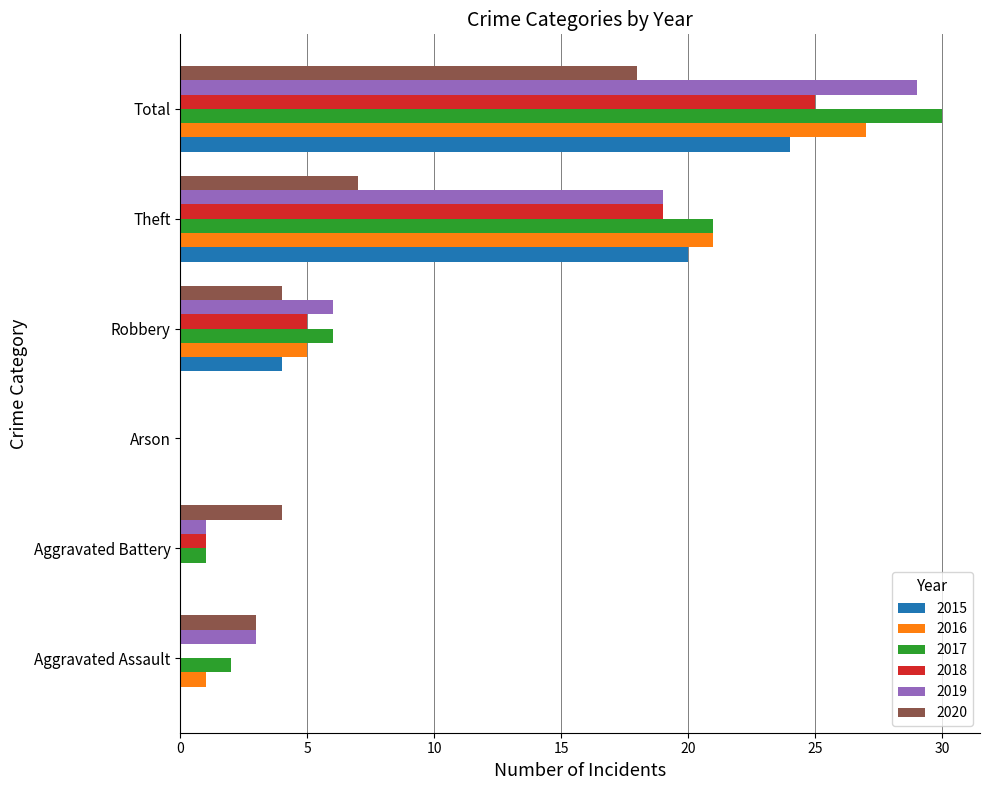

At which category is the sum across all series the highest?

Total